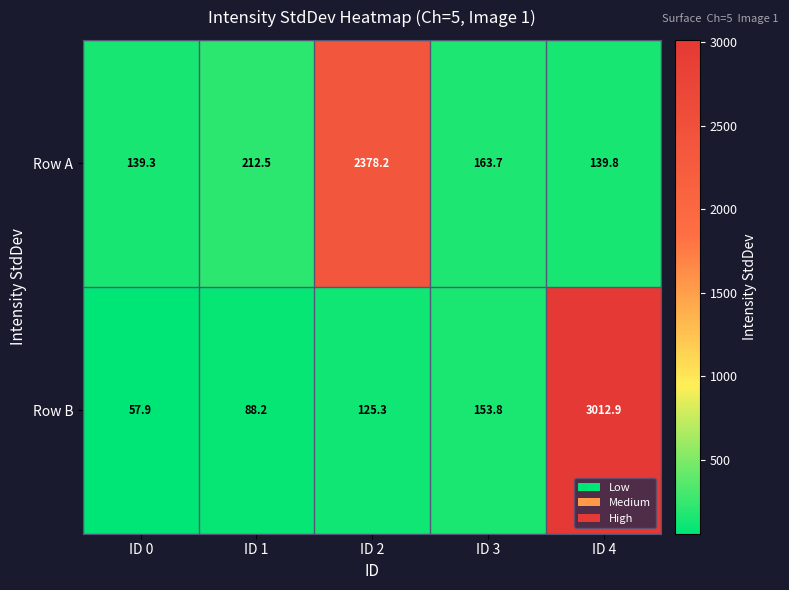

How many data points does each series have?

5